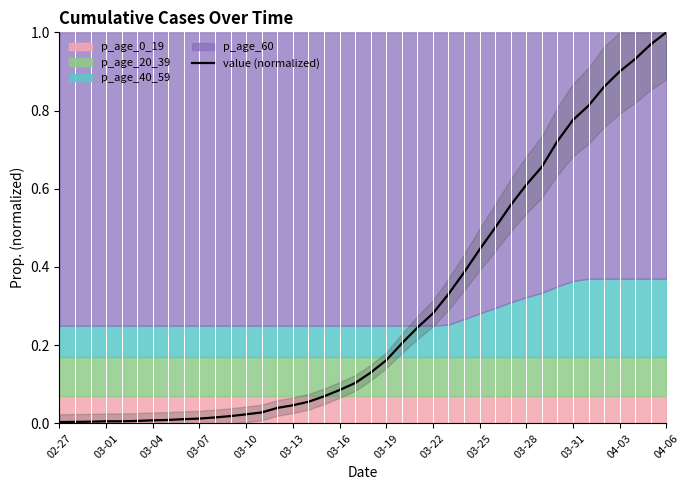

What position from the left is 16?

17